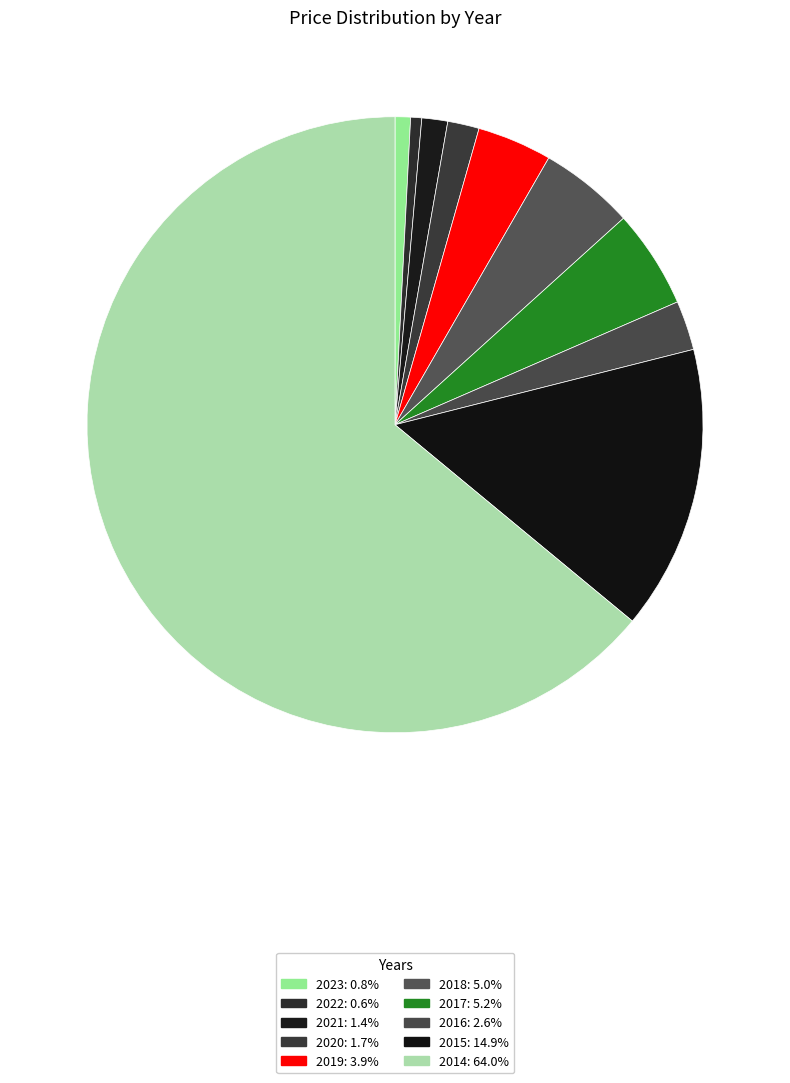

Which category has the biggest portion of the pie?

2014